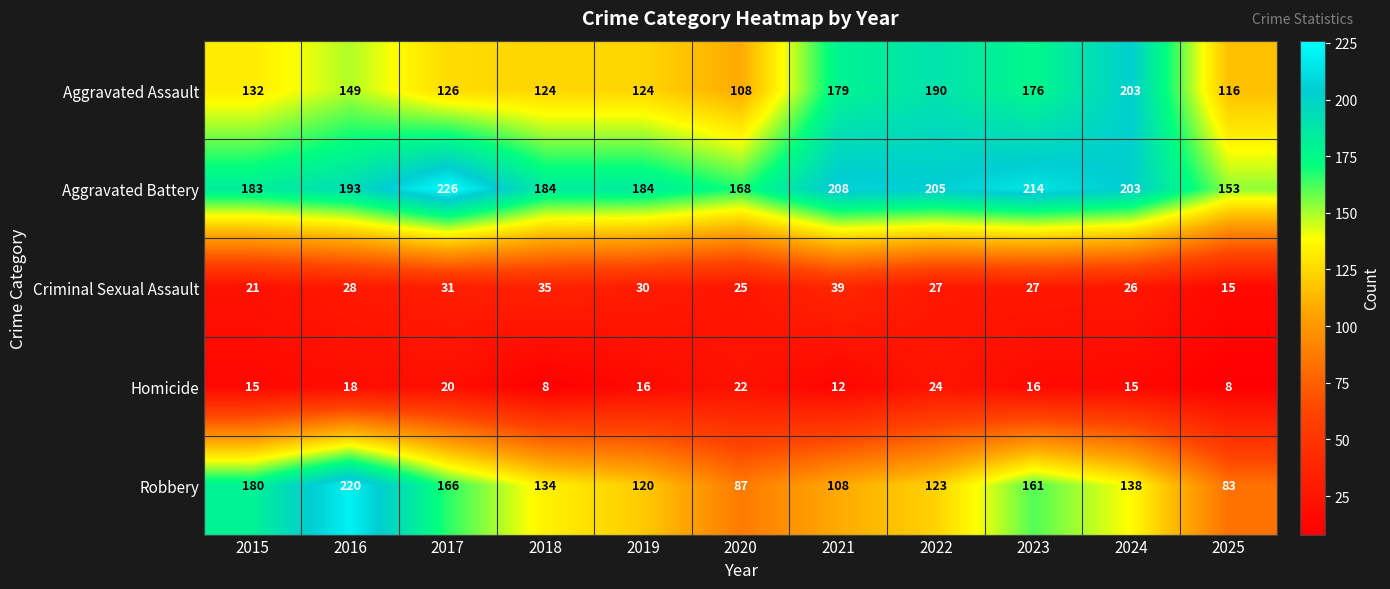

Read the Aggravated Assault value at 2021, to the nearest 10.

180